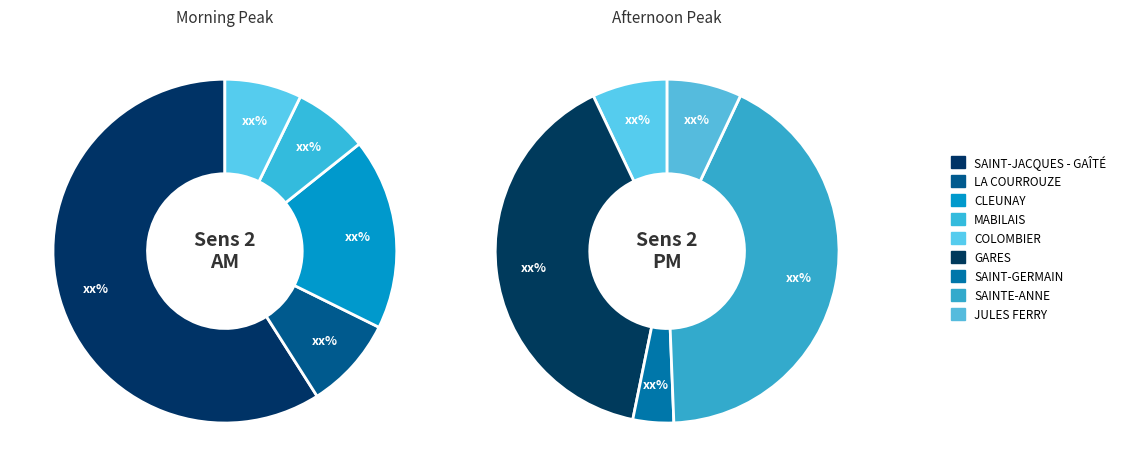

Combined, do GARES and LES GAYEULLES account for over 50%?

No